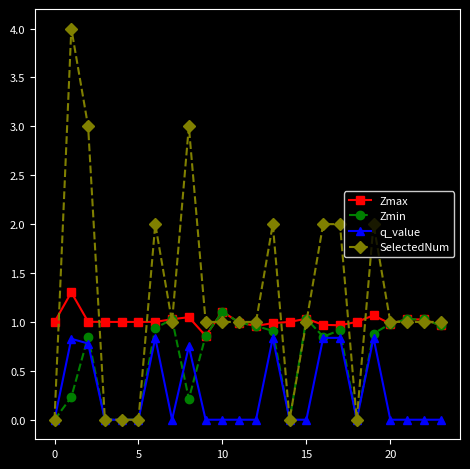

How many series are shown in this chart?

4